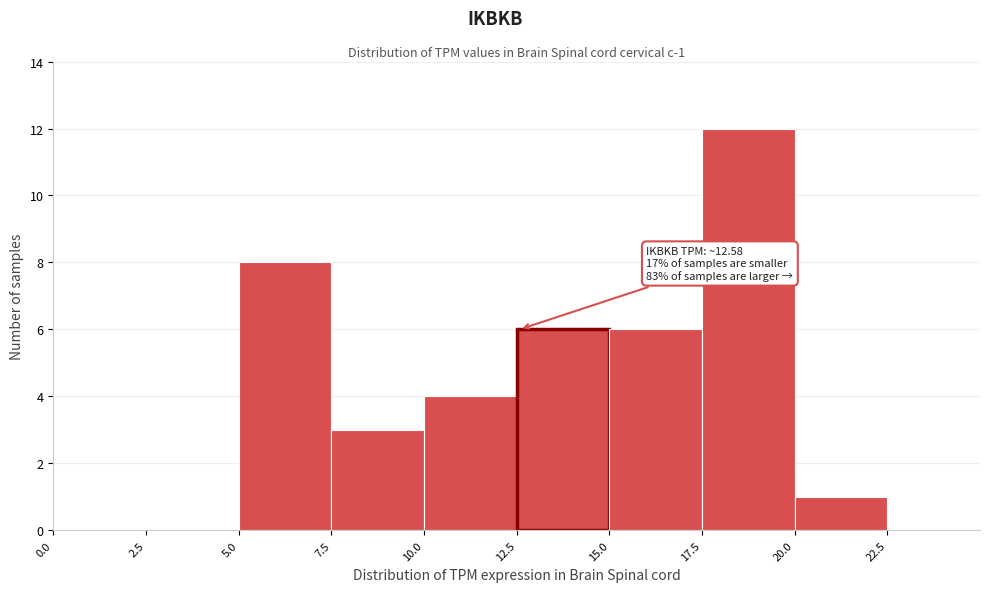

Over which range of the x-axis is the bar tallest?

17.5 to 20.0